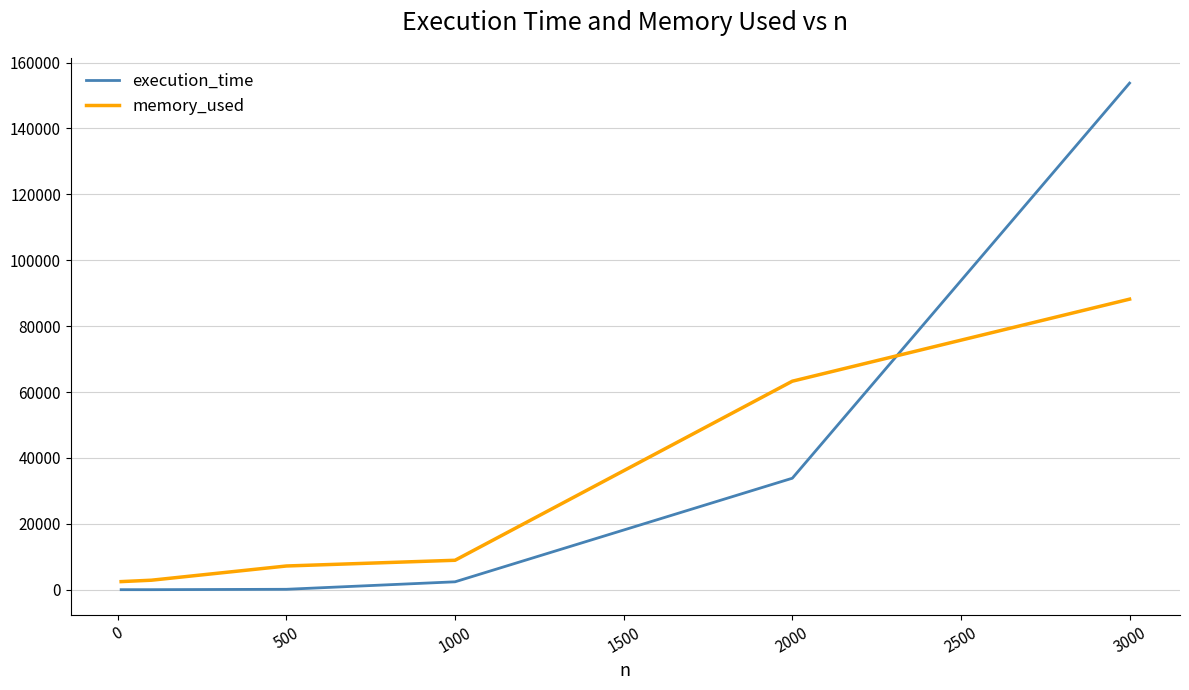

After their last crossing, which series has the higher values: execution_time or memory_used?

execution_time